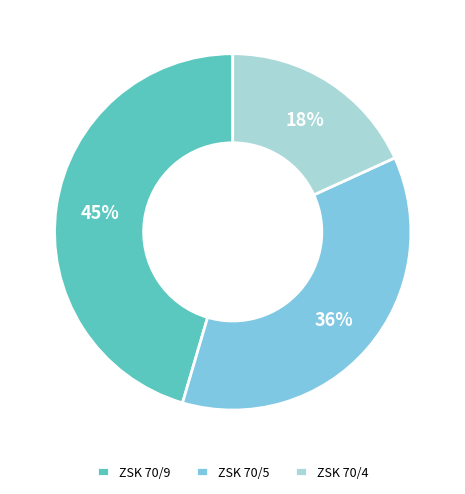

True or false: ZSK 70/4 accounts for 9% of the total.

False